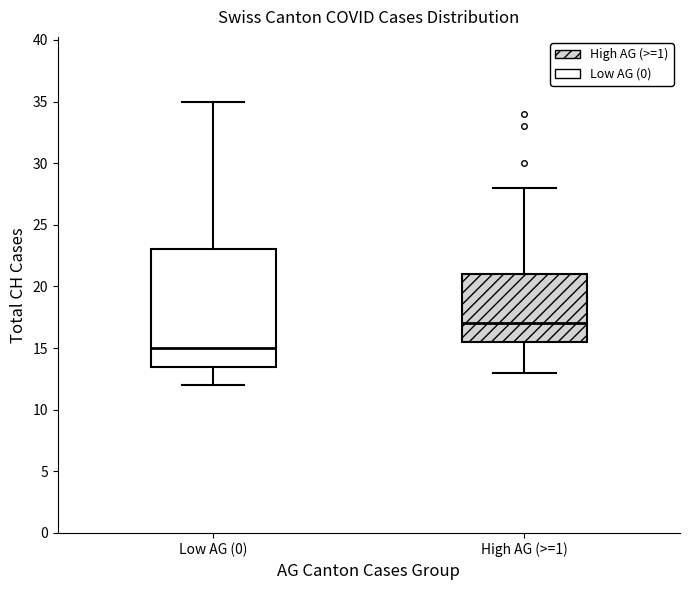

Which box's median line is the lowest?

Low AG (0)